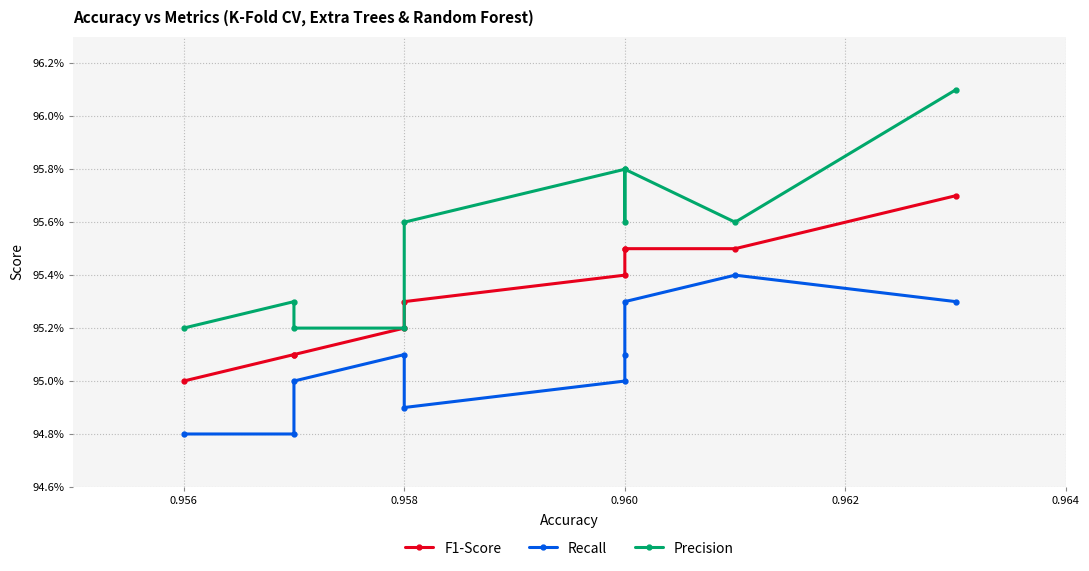

What is the average value of the Precision series?

1.0